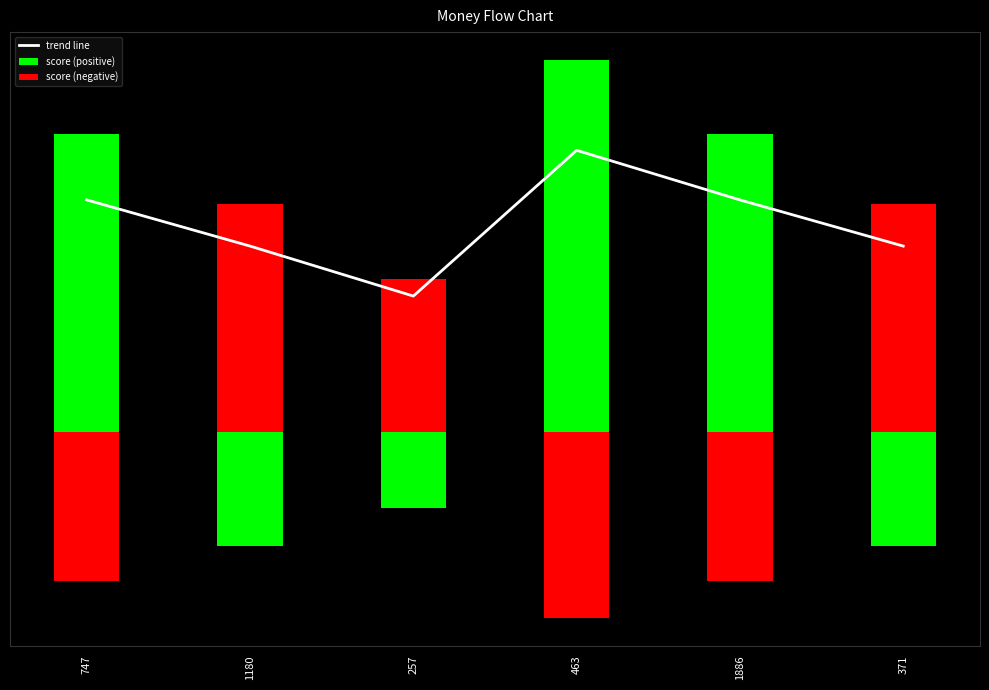

How many series are shown in this chart?

3